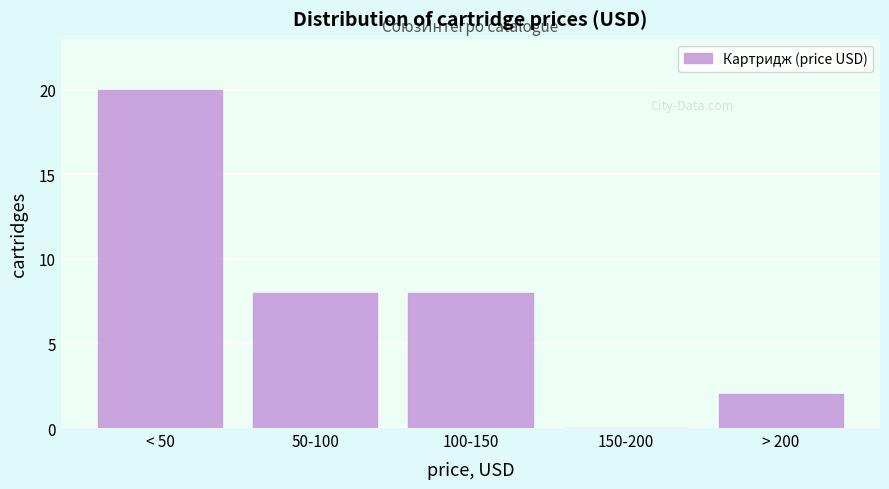

Reading left to right, transcribe all the data shown in this chart.

< 50=20	50-100=8	100-150=8	150-200=0	> 200=2